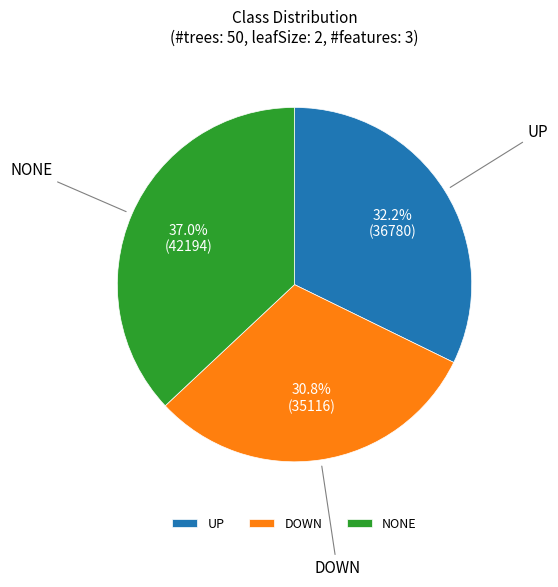

Combined, do UP and DOWN account for over 50%?

Yes